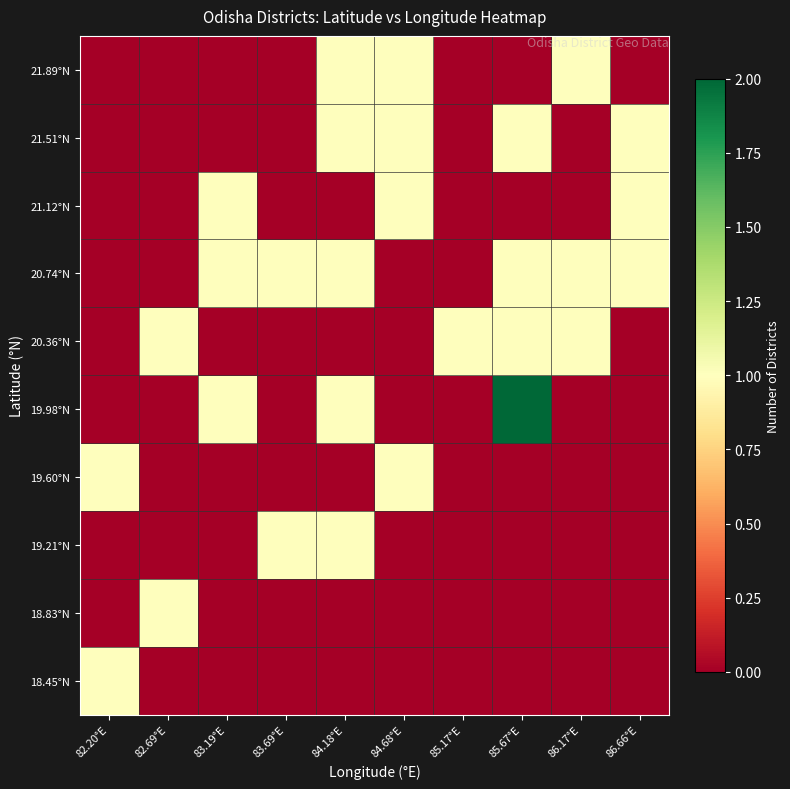

Reading left to right, extract all data points from this chart.

18.45°N: 82.20°E=1	82.69°E=0	83.19°E=0	83.69°E=0	84.18°E=0	84.68°E=0	85.17°E=0	85.67°E=0	86.17°E=0	86.66°E=0
18.83°N: 82.20°E=0	82.69°E=1	83.19°E=0	83.69°E=0	84.18°E=0	84.68°E=0	85.17°E=0	85.67°E=0	86.17°E=0	86.66°E=0
19.21°N: 82.20°E=0	82.69°E=0	83.19°E=0	83.69°E=1	84.18°E=1	84.68°E=0	85.17°E=0	85.67°E=0	86.17°E=0	86.66°E=0
19.60°N: 82.20°E=1	82.69°E=0	83.19°E=0	83.69°E=0	84.18°E=0	84.68°E=1	85.17°E=0	85.67°E=0	86.17°E=0	86.66°E=0
19.98°N: 82.20°E=0	82.69°E=0	83.19°E=1	83.69°E=0	84.18°E=1	84.68°E=0	85.17°E=0	85.67°E=2	86.17°E=0	86.66°E=0
20.36°N: 82.20°E=0	82.69°E=1	83.19°E=0	83.69°E=0	84.18°E=0	84.68°E=0	85.17°E=1	85.67°E=1	86.17°E=1	86.66°E=0
20.74°N: 82.20°E=0	82.69°E=0	83.19°E=1	83.69°E=1	84.18°E=1	84.68°E=0	85.17°E=0	85.67°E=1	86.17°E=1	86.66°E=1
21.12°N: 82.20°E=0	82.69°E=0	83.19°E=1	83.69°E=0	84.18°E=0	84.68°E=1	85.17°E=0	85.67°E=0	86.17°E=0	86.66°E=1
21.51°N: 82.20°E=0	82.69°E=0	83.19°E=0	83.69°E=0	84.18°E=1	84.68°E=1	85.17°E=0	85.67°E=1	86.17°E=0	86.66°E=1
21.89°N: 82.20°E=0	82.69°E=0	83.19°E=0	83.69°E=0	84.18°E=1	84.68°E=1	85.17°E=0	85.67°E=0	86.17°E=1	86.66°E=0